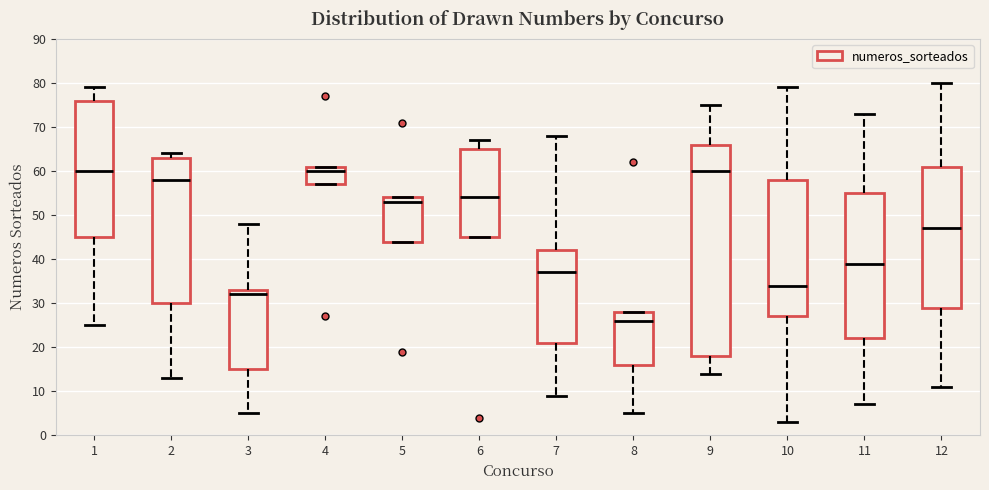

Where does the upper whisker of the box at x = 6 end on the y-axis? The values are not printed on the chart, so give them approximately, as read against the axis.

67